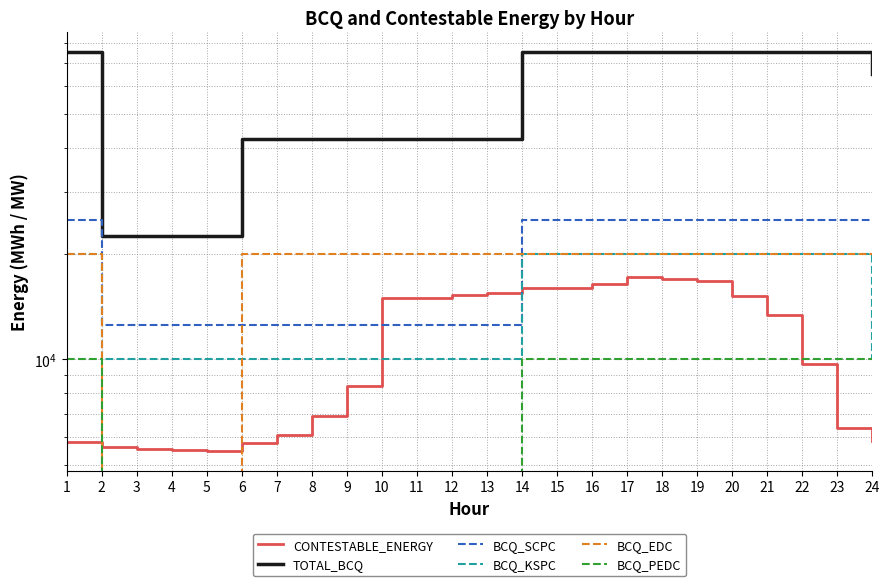

What are all the series names shown in the legend?

CONTESTABLE_ENERGY, TOTAL_BCQ, BCQ_SCPC, BCQ_KSPC, BCQ_EDC, BCQ_PEDC